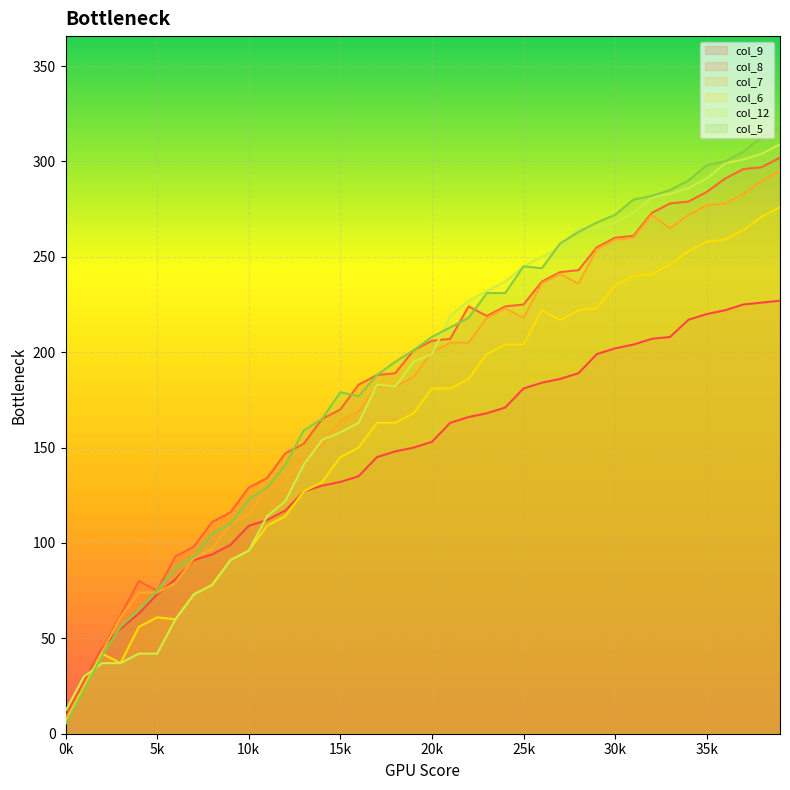

How many interior local valleys does the col_8 series have?

2